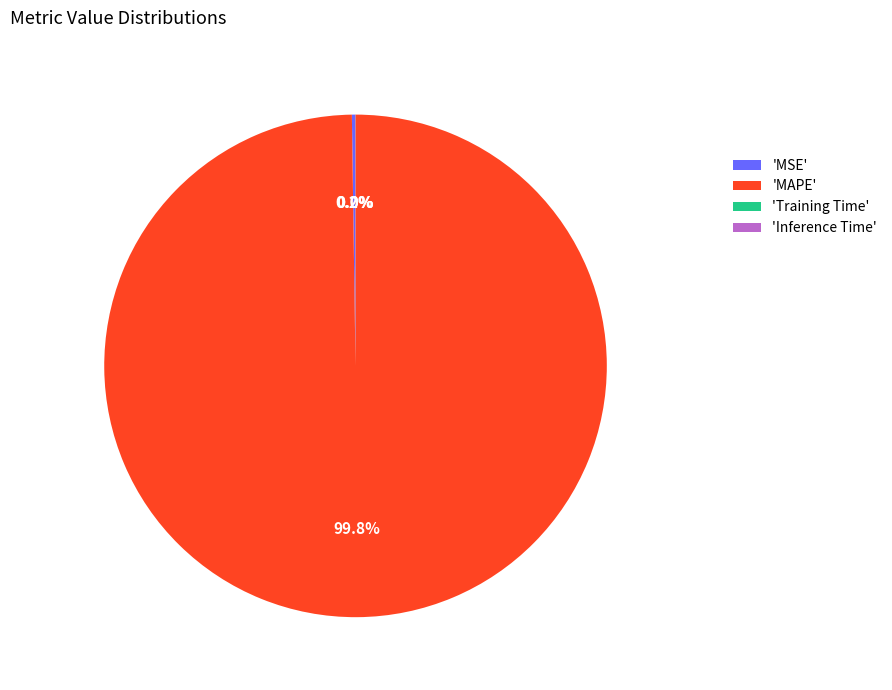

What is the majority slice?

'MAPE'